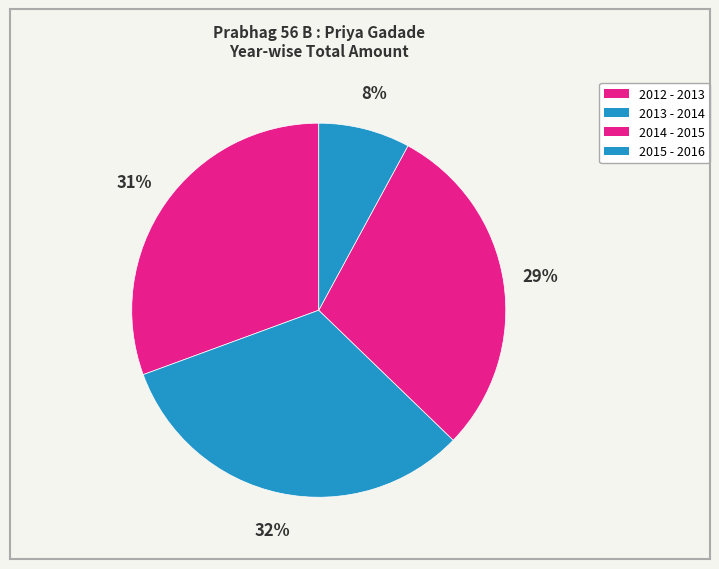

What is the largest slice in the pie chart?

2013 - 2014